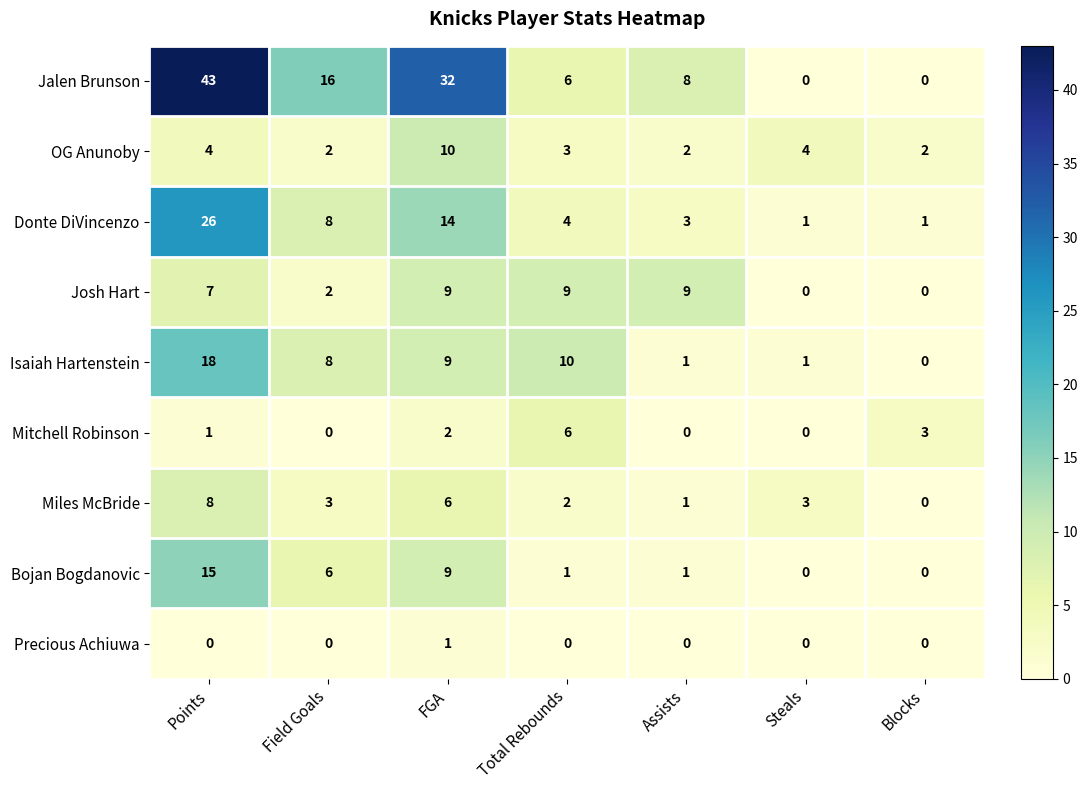

At how many categories does at least one series exceed 11?

3